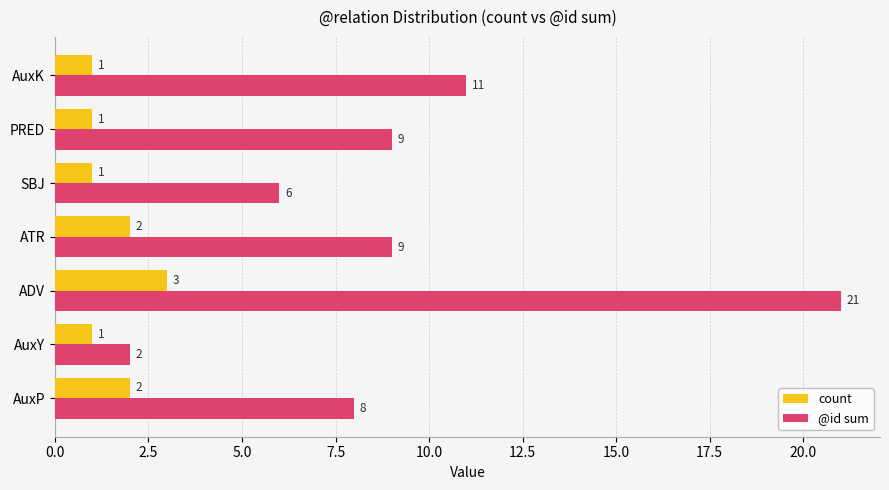

True or false: @id sum has a value of 9 at PRED.

True